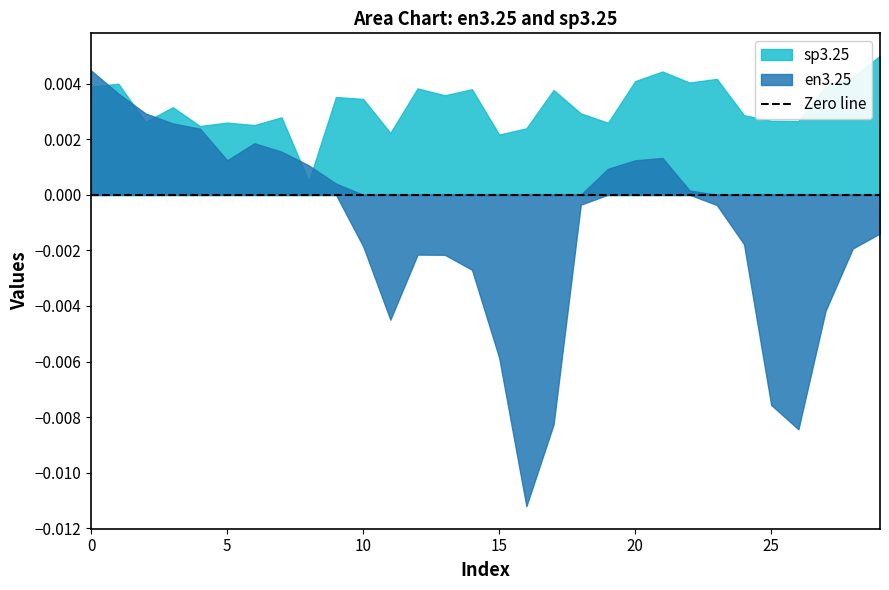

After their last crossing, which series has the higher values: sp3.25 or en3.25?

sp3.25